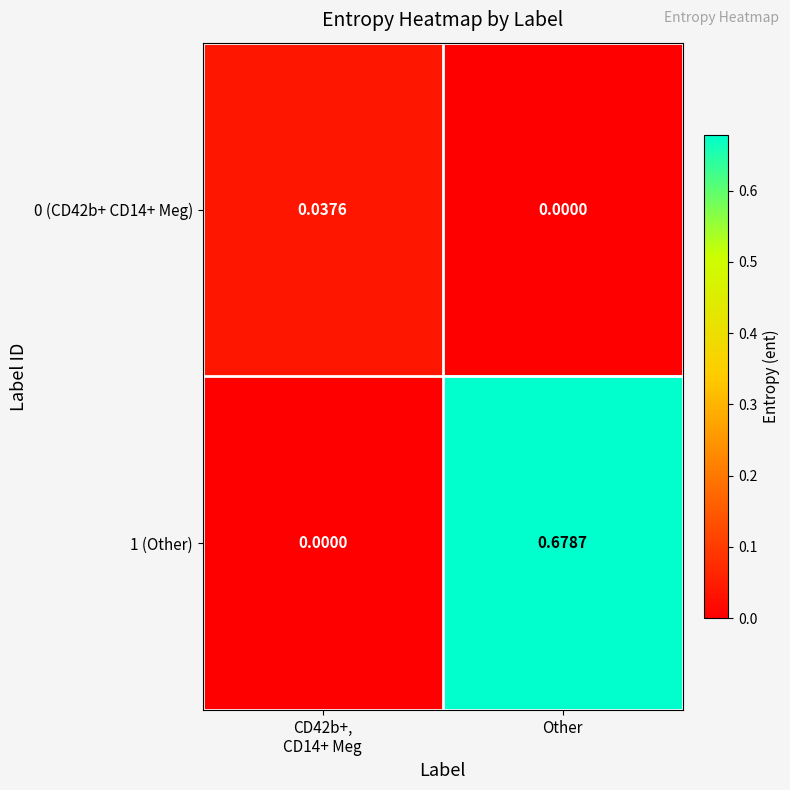

At which category is the sum across all series the highest?

Other